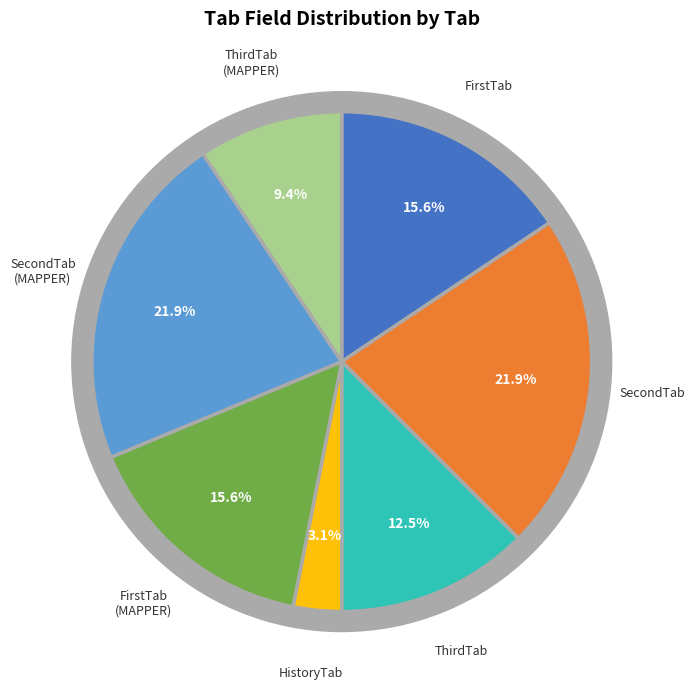

What is the change in value from HistoryTab to SecondTab (MAPPER)?

+6